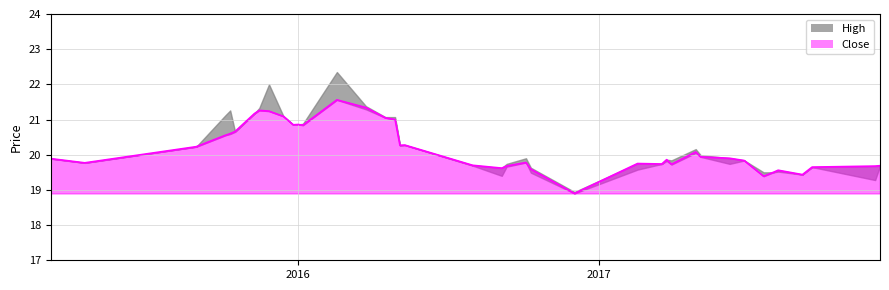

How many data points are less than 19?

1